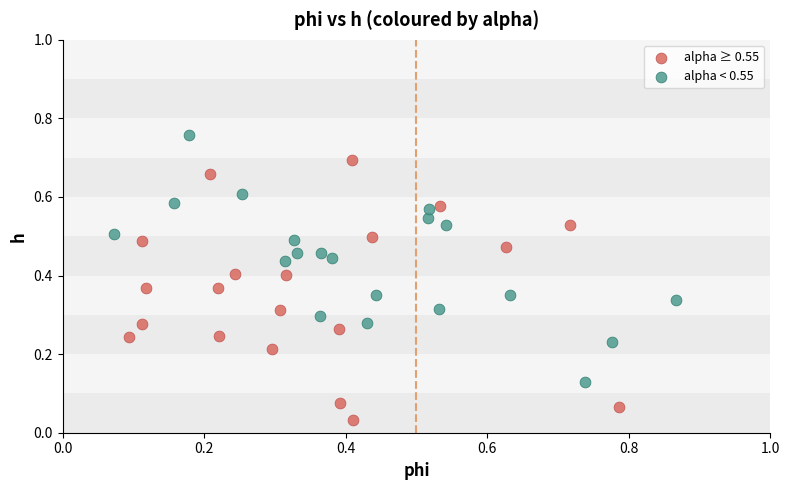

Which series contains the lowest Y value?

alpha ≥ 0.55